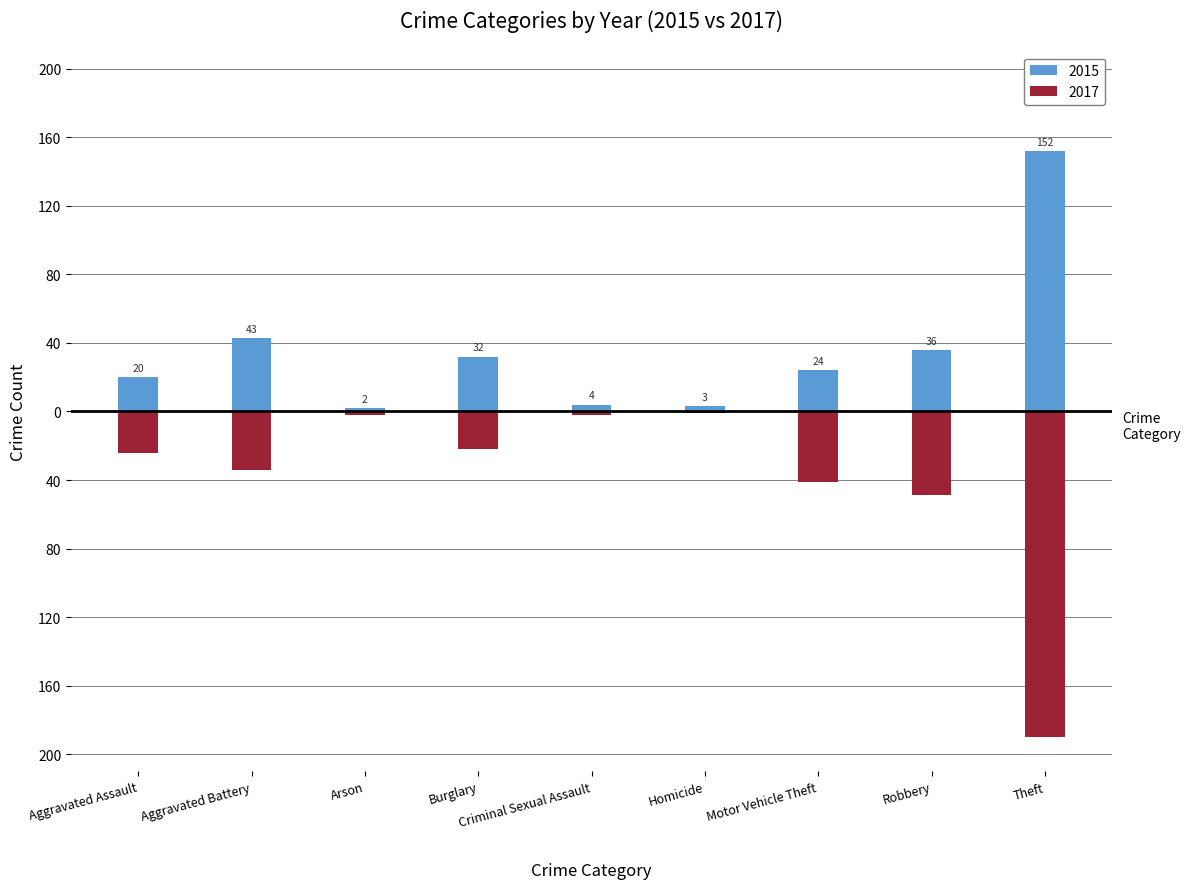

What value does the 2015 series have at Criminal Sexual Assault?

4